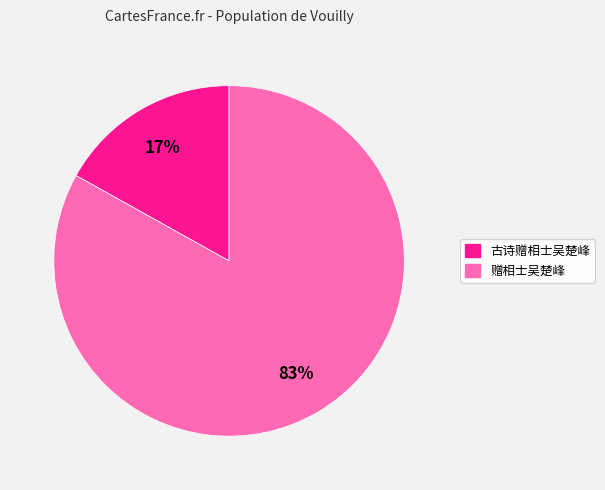

Is there any slice that represents more than half of the pie?

Yes